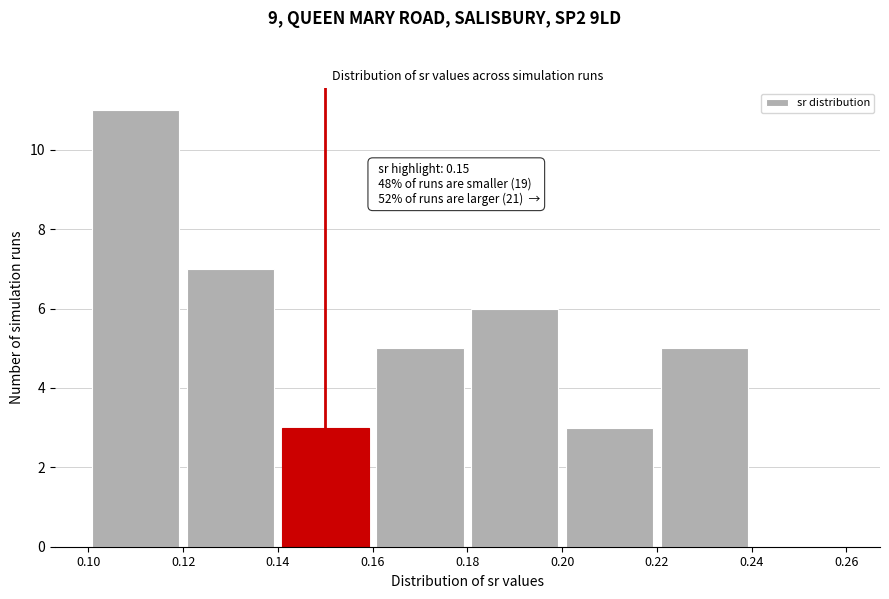

Over which range of the x-axis is the bar tallest?

0.10 to 0.12